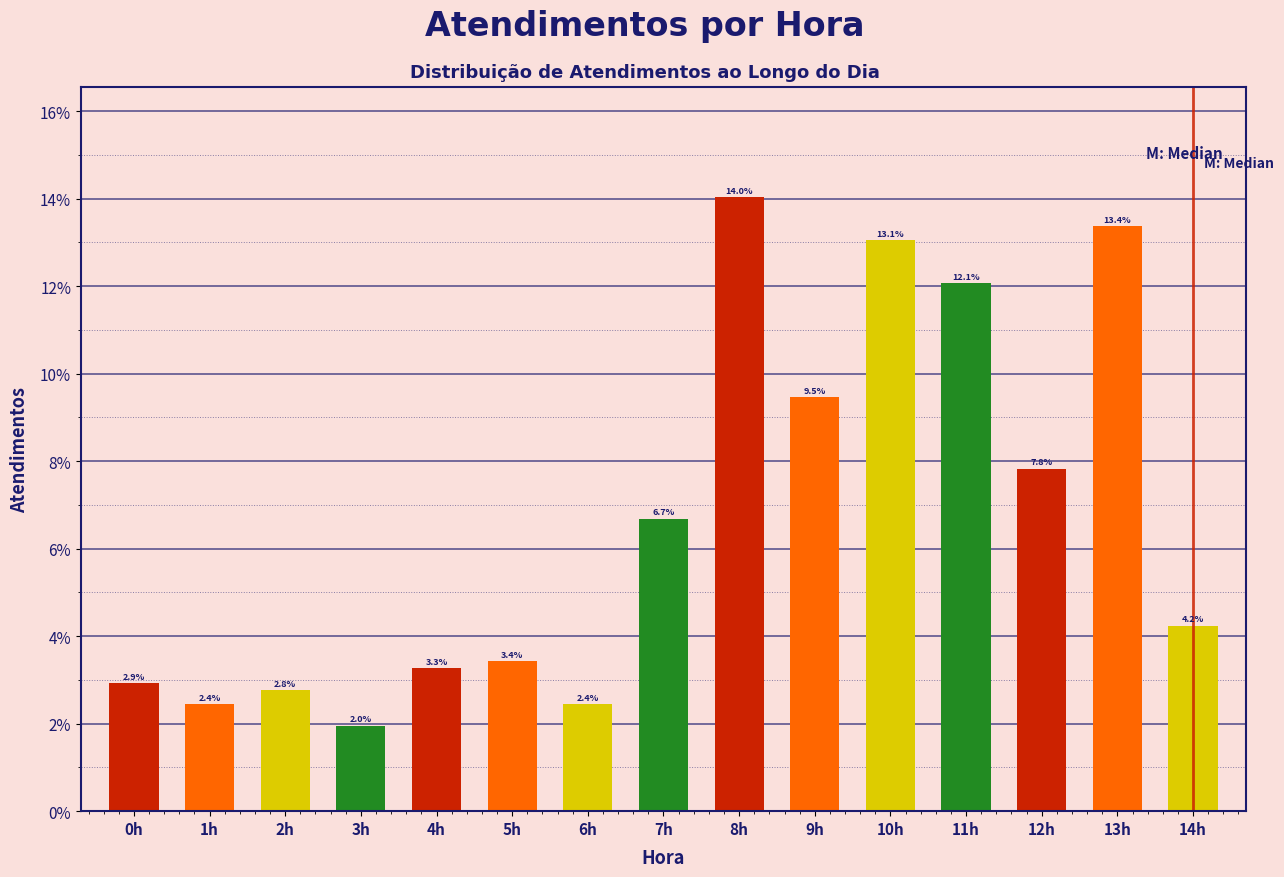

Reading left to right, transcribe all the data shown in this chart.

2.9	2.4	2.8	2.0	3.3	3.4	2.4	6.7	14.0	9.5	13.1	12.1	7.8	13.4	4.2